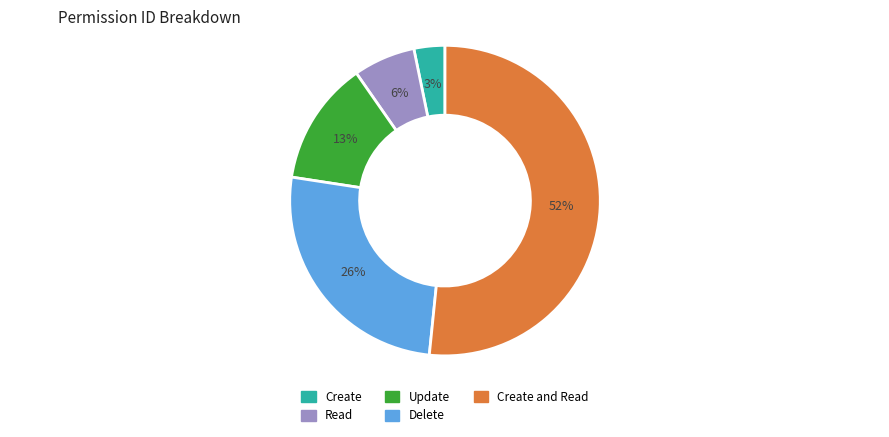

The Read slice represents 6% of the pie. True or false?

True